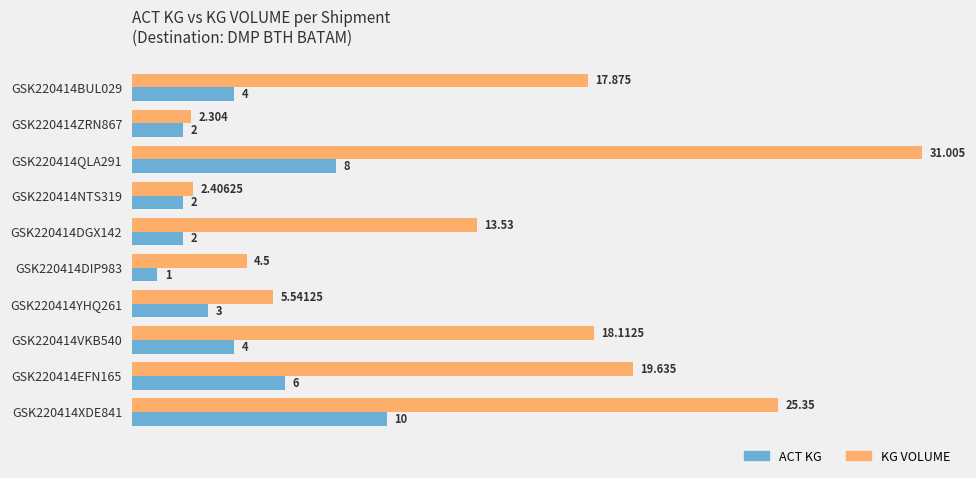

Between GSK220414DGX142 and GSK220414BUL029, which series saw the biggest shift?

KG VOLUME